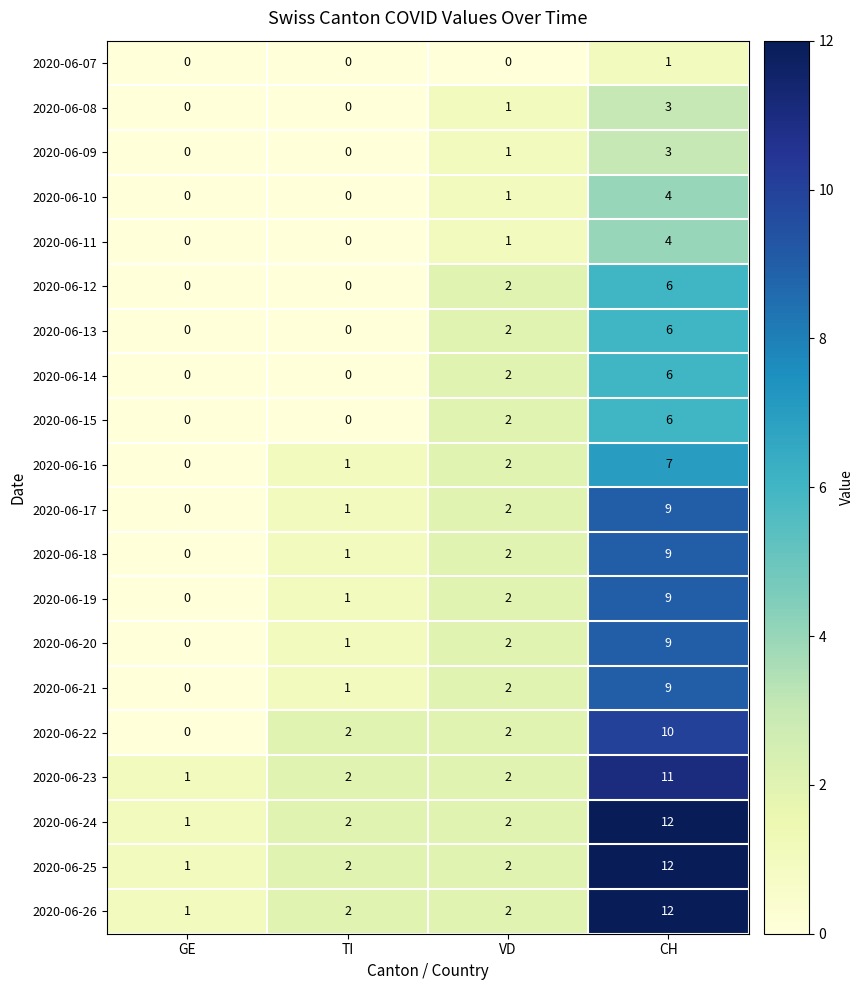

At which label is 2020-06-08 closest to 1?

VD